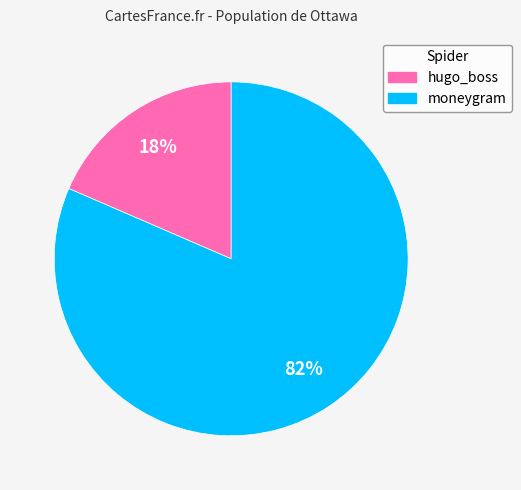

To the nearest percent, what is the combined percentage of hugo_boss and moneygram?

100%